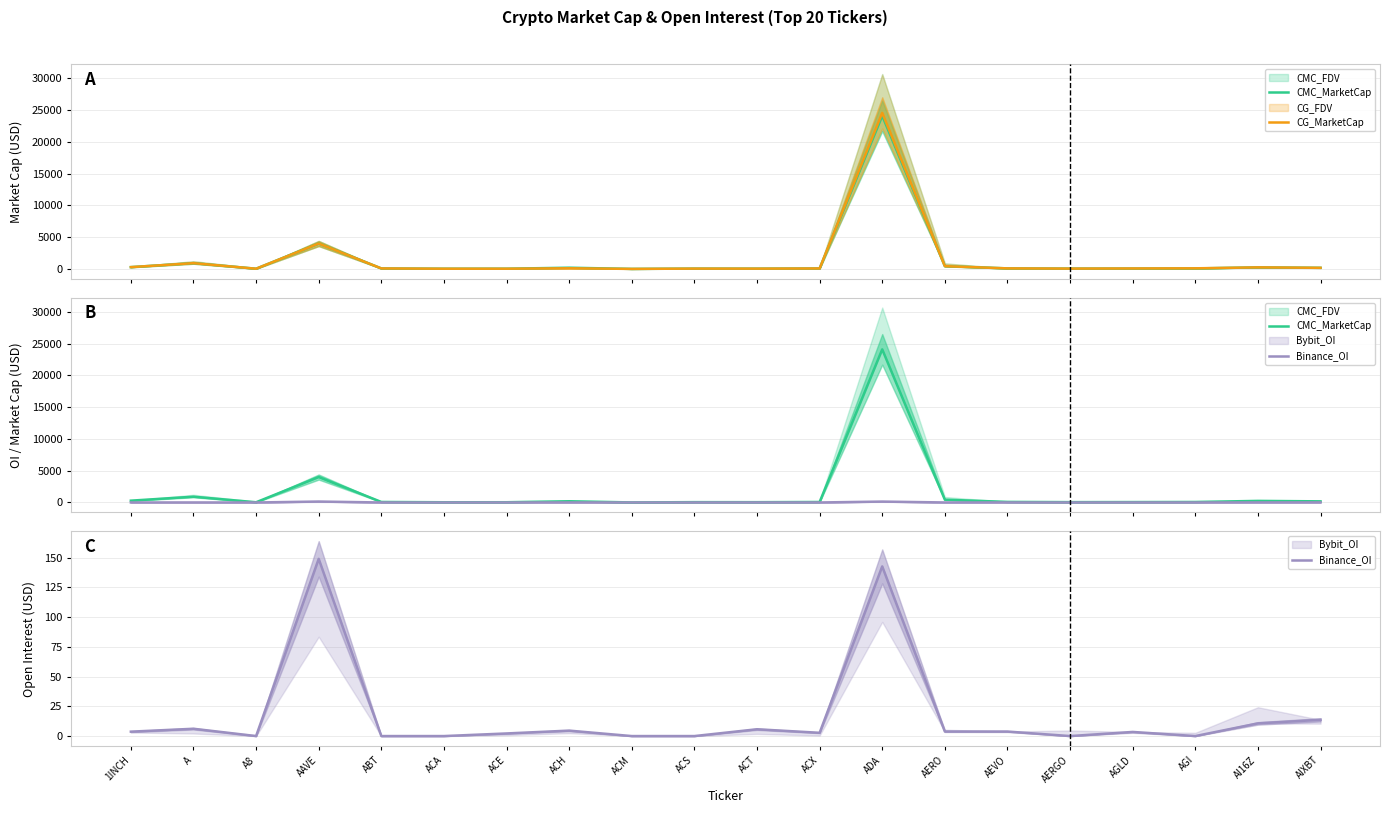

How many interior local peaks does the CG_MarketCap series have?

6